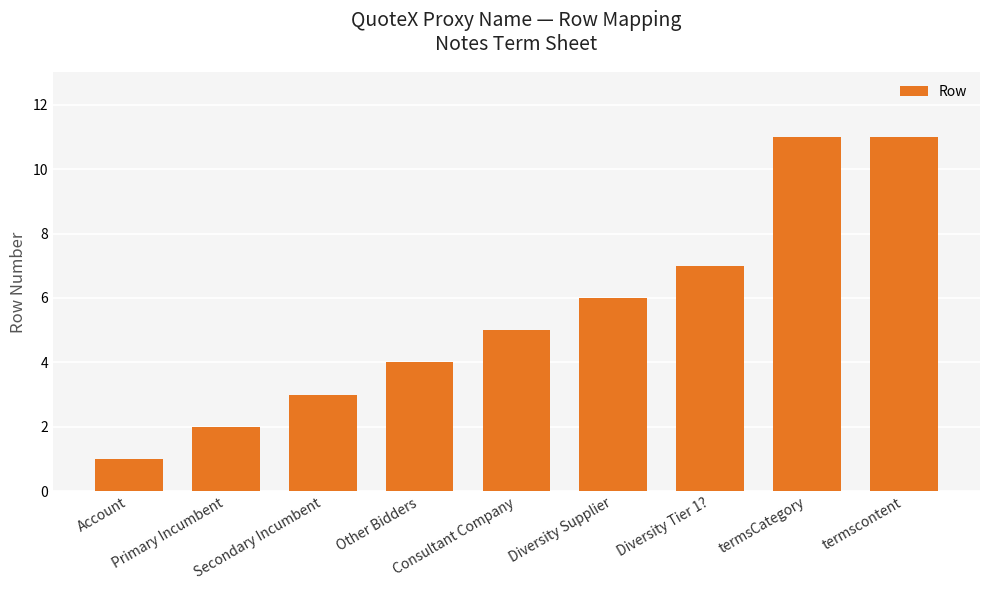

What is the label of the 5th bar from the right?

Consultant Company